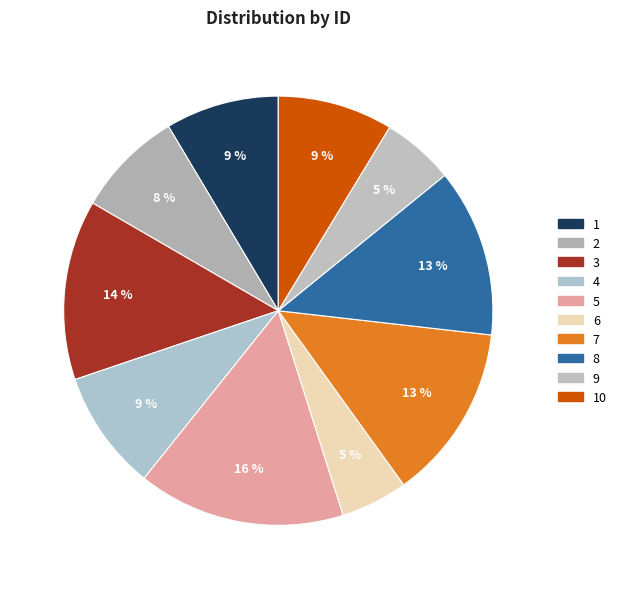

Which category has the smallest portion of the pie?

6